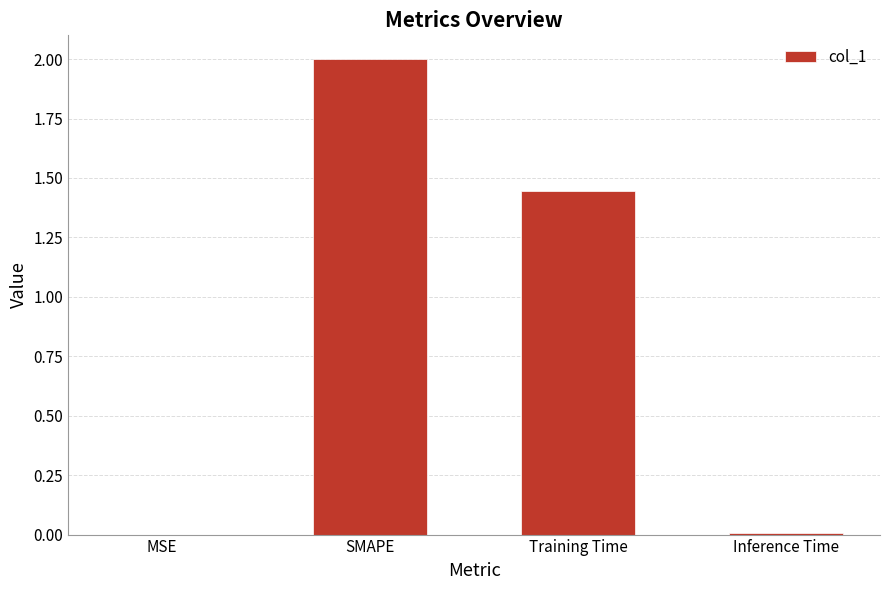

What is the difference between the values at SMAPE and Training Time?

0.6